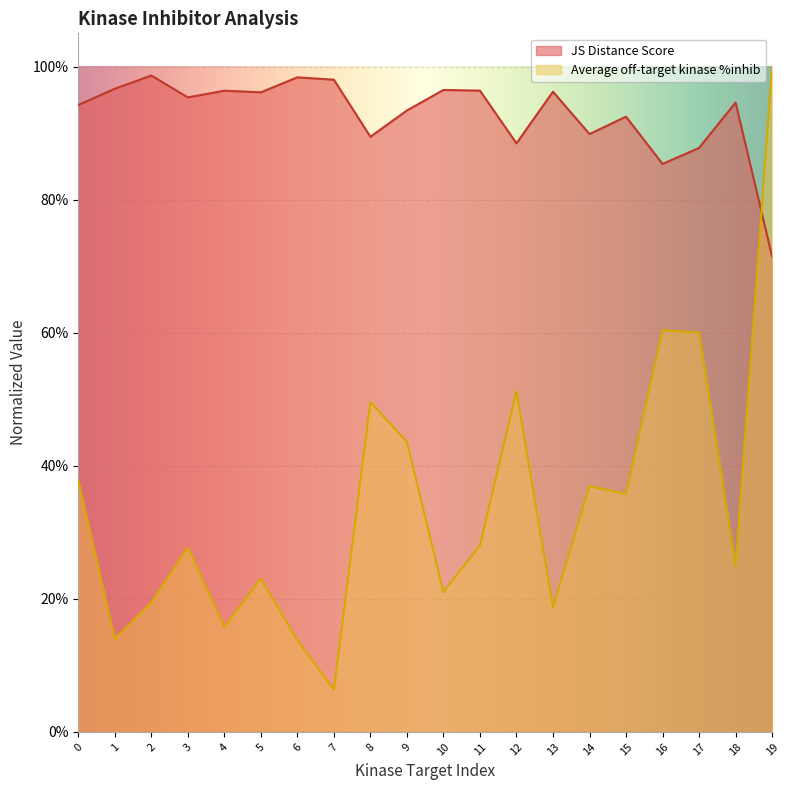

At which category does JS Distance Score reach its first local valley?

3